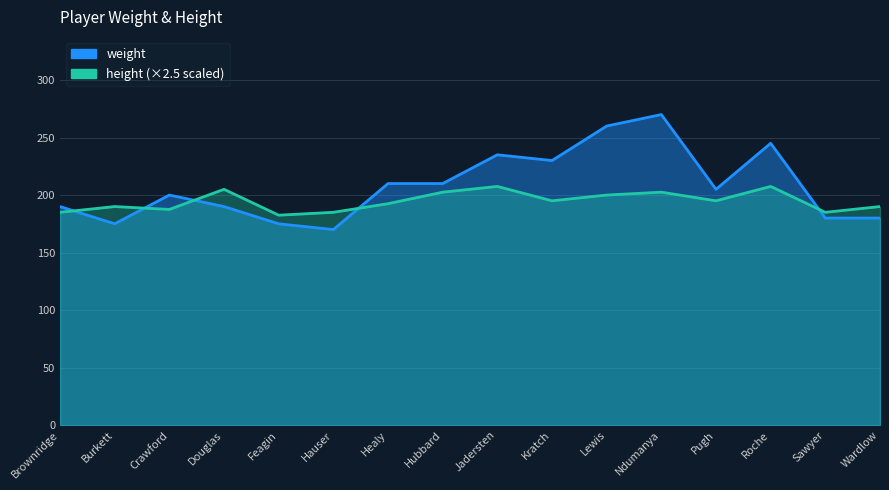

At which category does height reach its first local peak?

Burkett